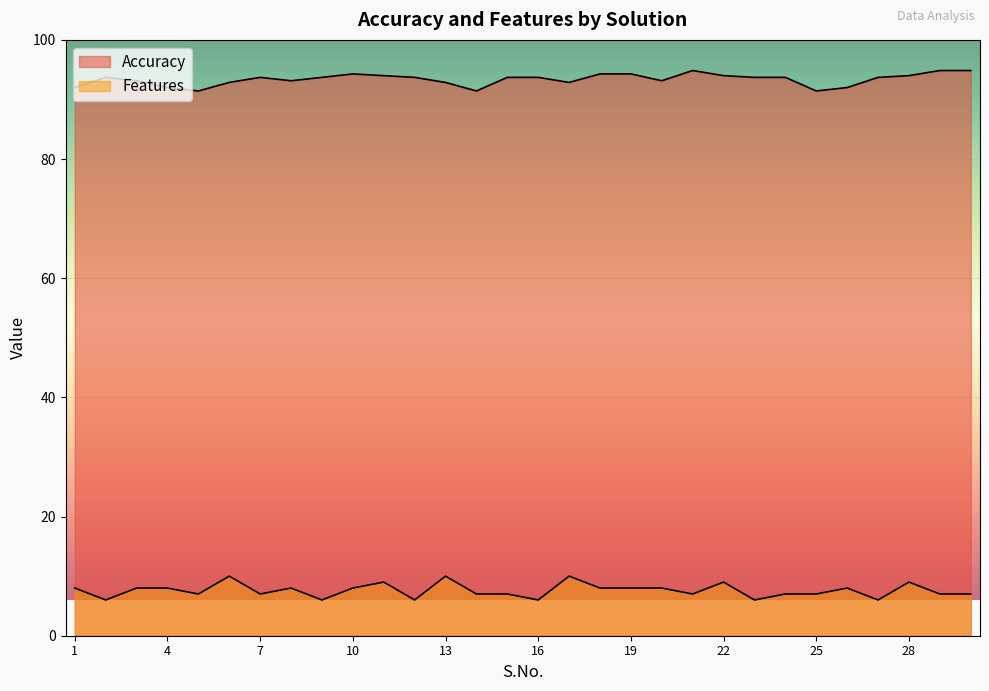

Rank the categories by Accuracy value from highest to lowest.

21, 29, 30, 10, 18, 19, 11, 22, 28, 2, 7, 9, 12, 15, 16, 23, 24, 27, 3, 8, 20, 6, 13, 17, 1, 4, 26, 5, 14, 25